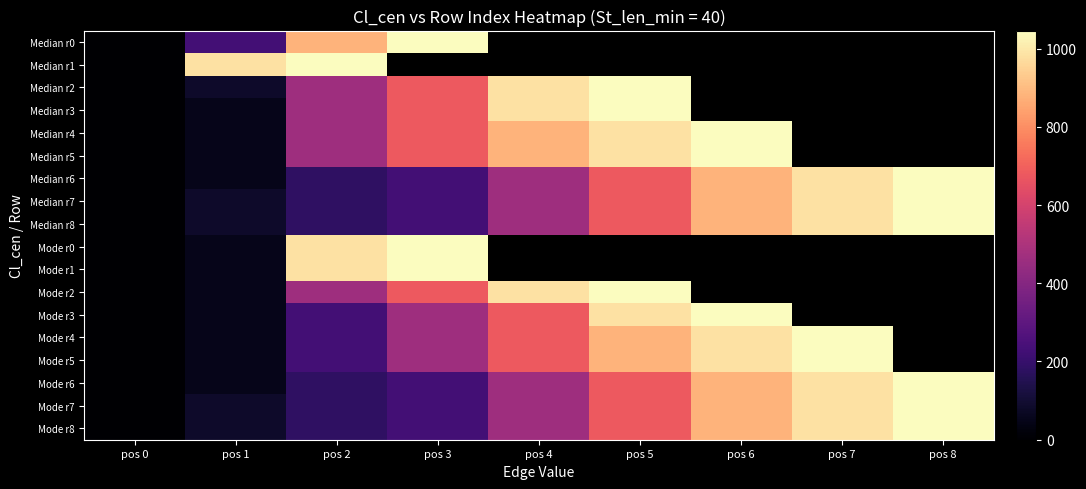

How many distinct data groups are displayed?

18